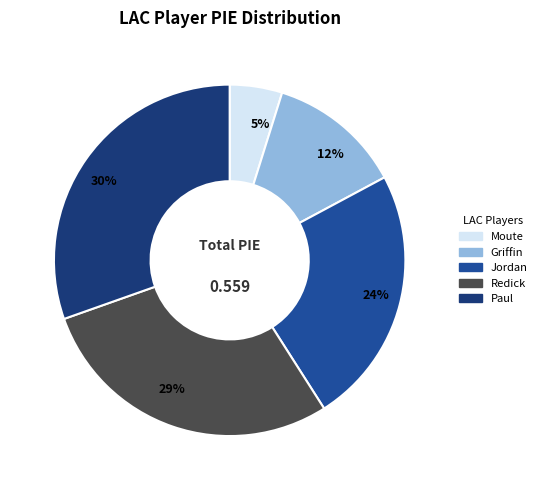

Rank the categories by value from lowest to highest.

Moute, Griffin, Jordan, Redick, Paul